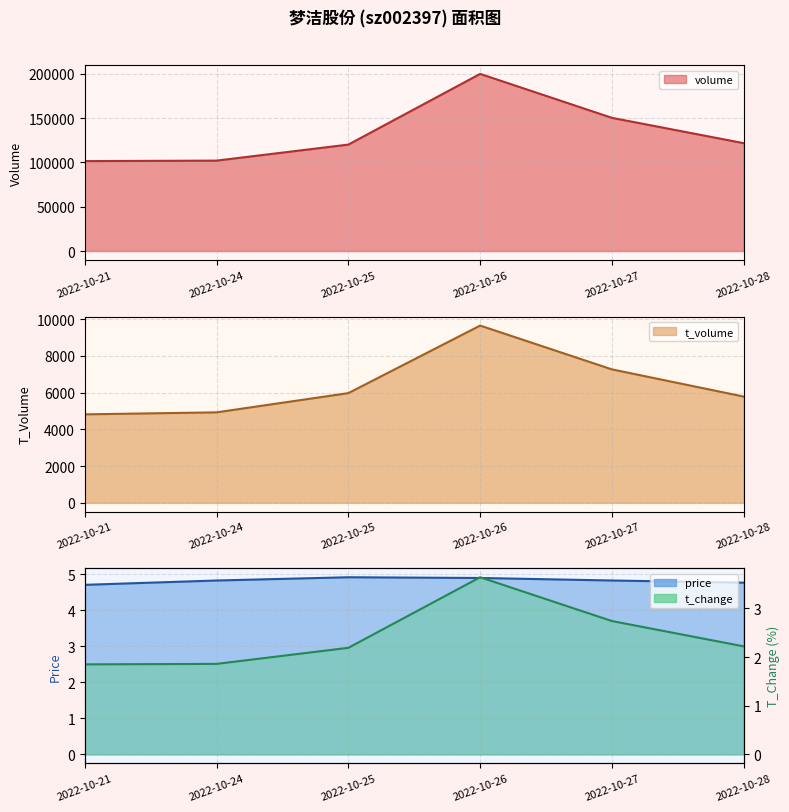

At which category does volume reach its first local peak?

2022-10-26